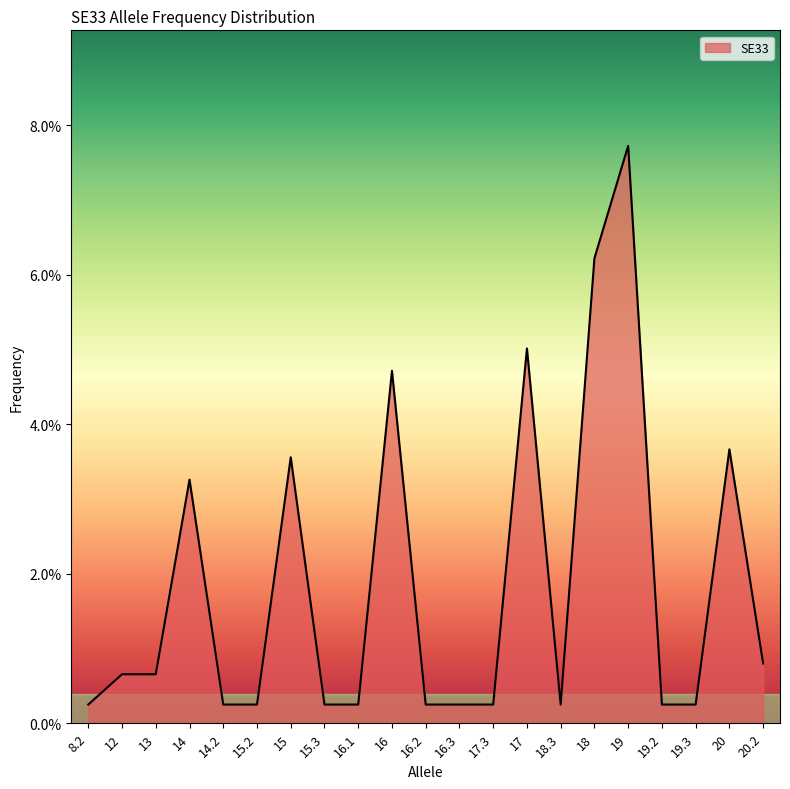

Reading left to right, list all the values displayed in this chart.

8.2=0.0	12=0.0	13=0.0	14=0.0	14.2=0.0	15.2=0.0	15=0.0	15.3=0.0	16.1=0.0	16=0.0	16.2=0.0	16.3=0.0	17.3=0.0	17=0.1	18.3=0.0	18=0.1	19=0.1	19.2=0.0	19.3=0.0	20=0.0	20.2=0.0